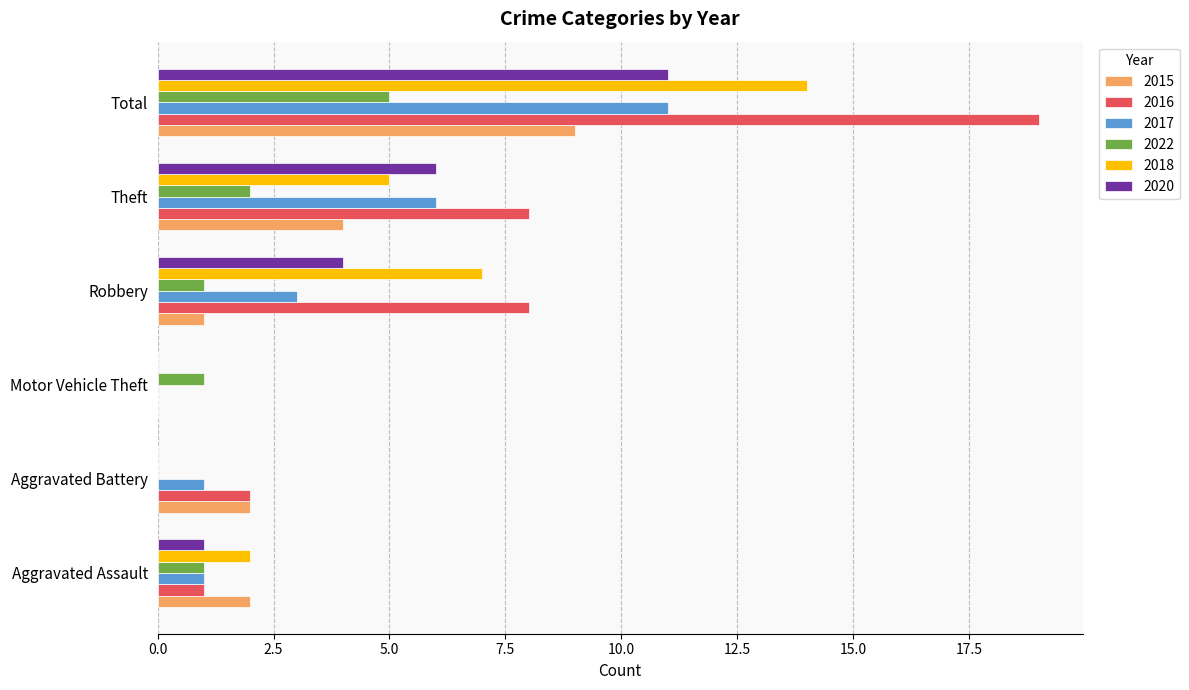

What are all the series names shown in the legend?

2015, 2016, 2017, 2022, 2018, 2020